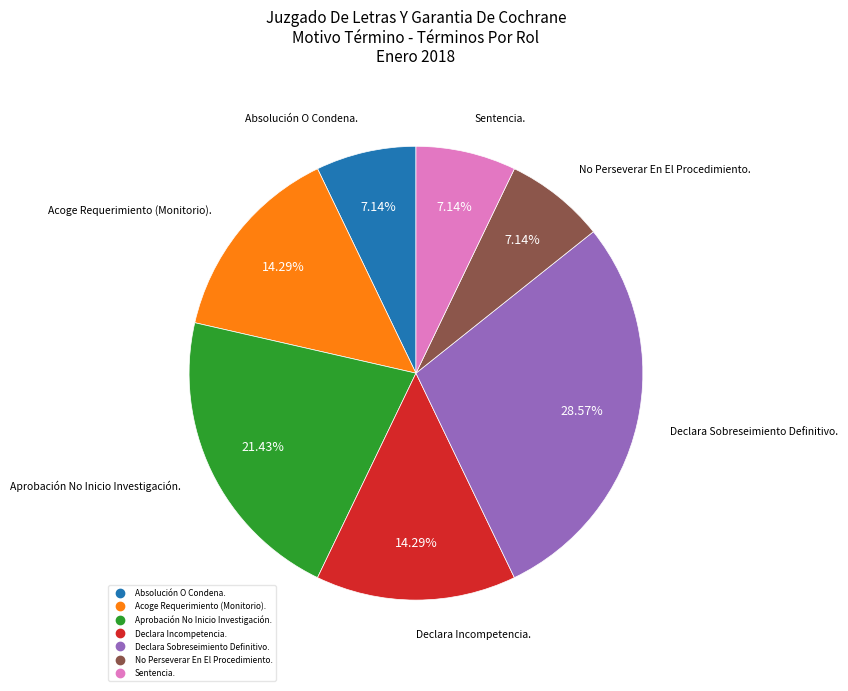

Which slice is the largest?

Declara Sobreseimiento Definitivo.